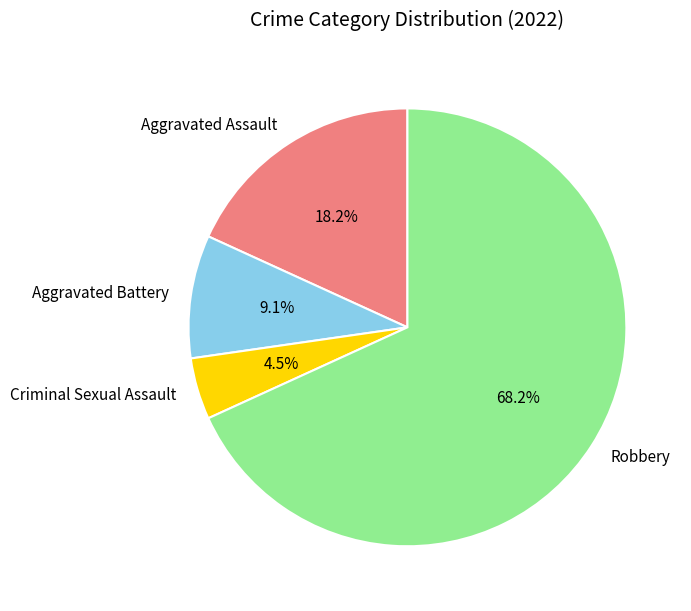

To the nearest percent, what is the combined percentage of Robbery and Criminal Sexual Assault?

73%